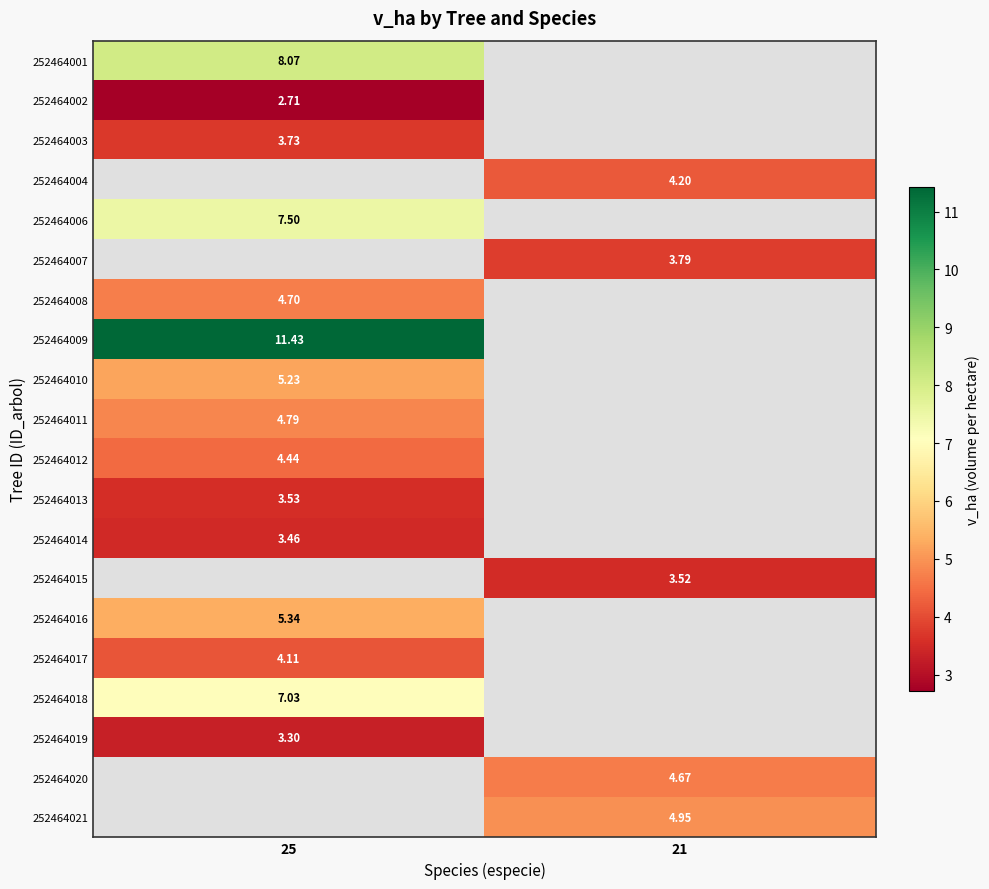

Which category has the highest value across all series?

25